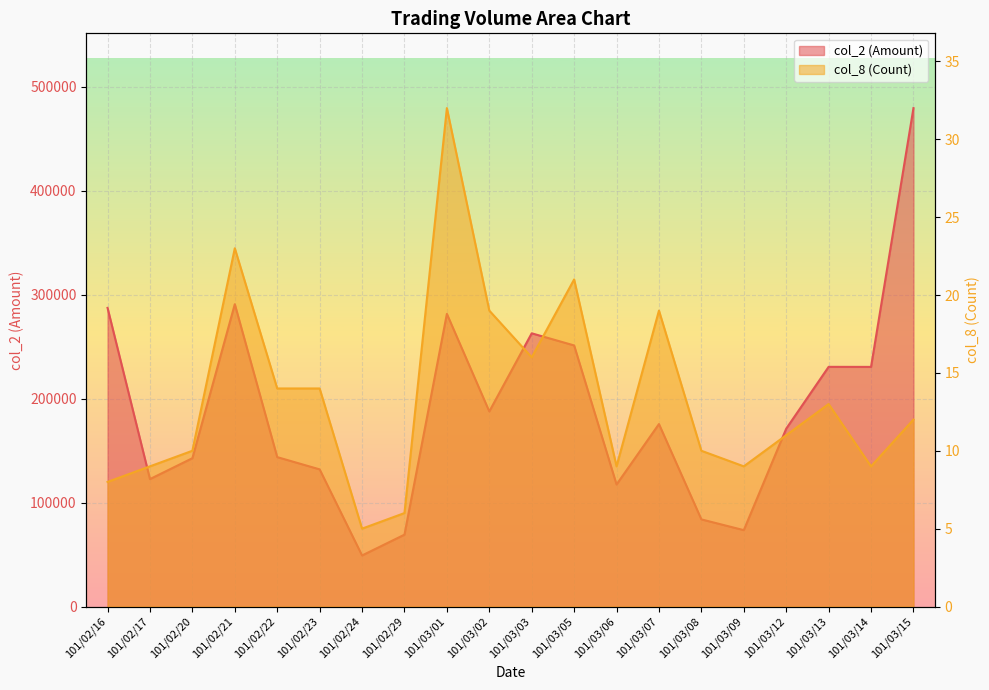

What value does the col_2 (Amount) series have at 101/03/02?

187610